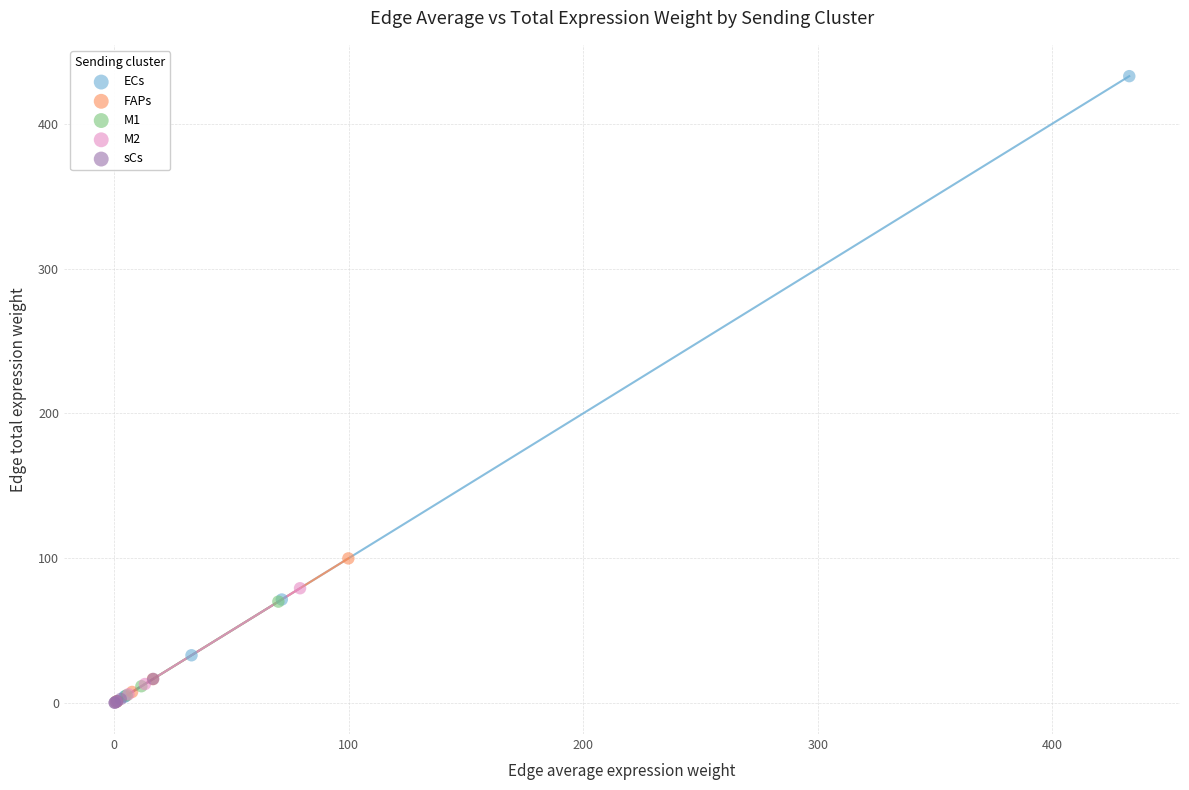

Which series reaches the maximum Y coordinate?

ECs